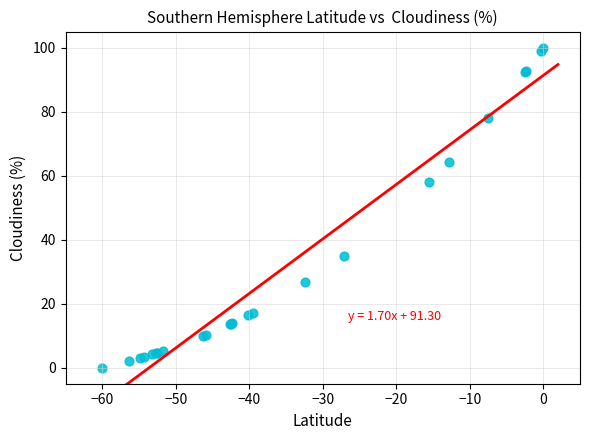

What Y value in the scatter plot is closest to 50?

57.9